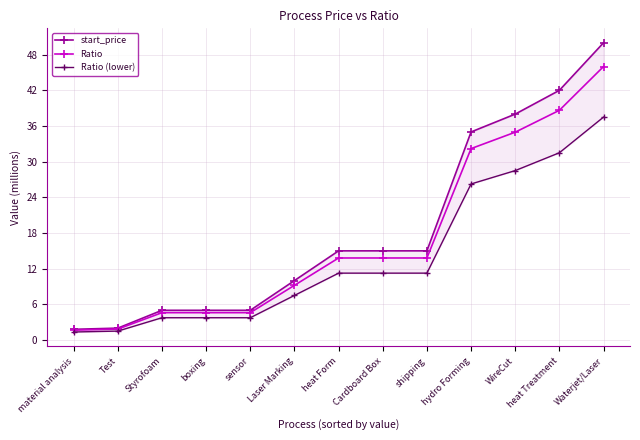

Does the chart display data point markers on the line(s)?

Yes